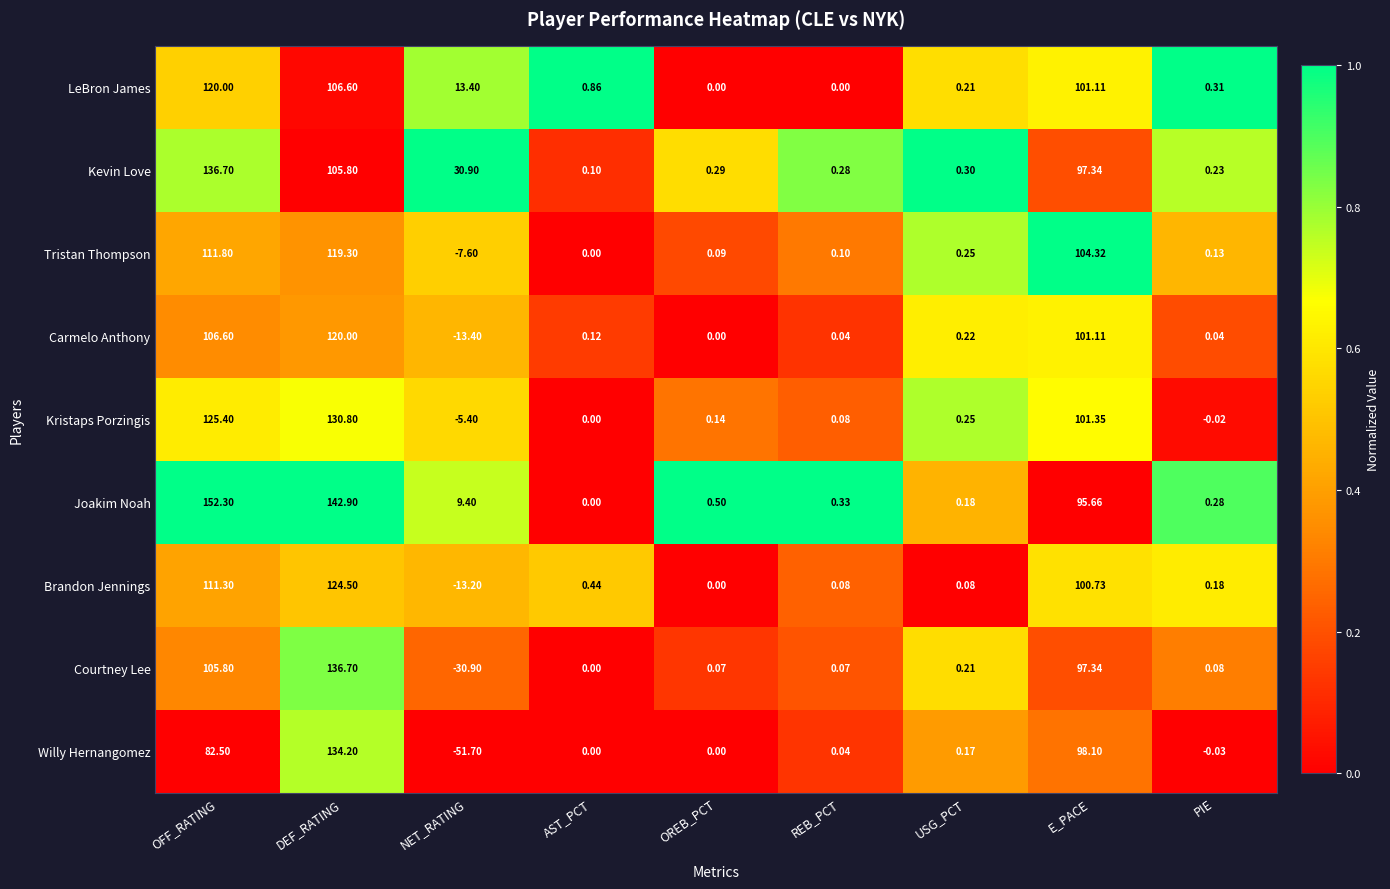

Which category has the highest value in the Kristaps Porzingis series?

DEF_RATING